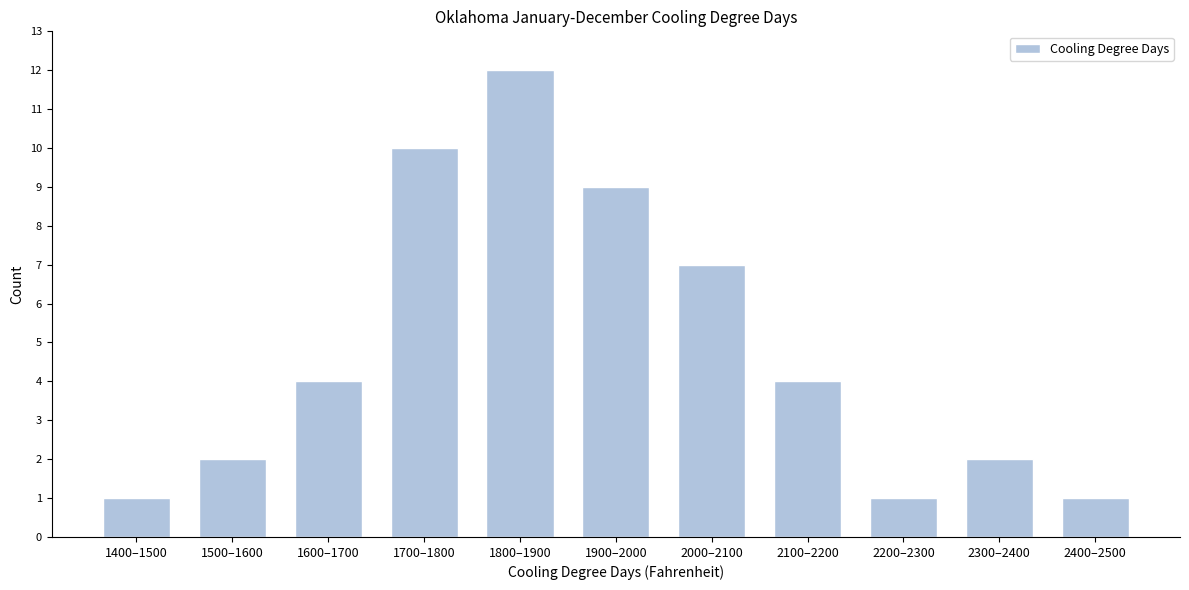

Reading left to right, transcribe all the data shown in this chart.

1400–1500=1	1500–1600=2	1600–1700=4	1700–1800=10	1800–1900=12	1900–2000=9	2000–2100=7	2100–2200=4	2200–2300=1	2300–2400=2	2400–2500=1